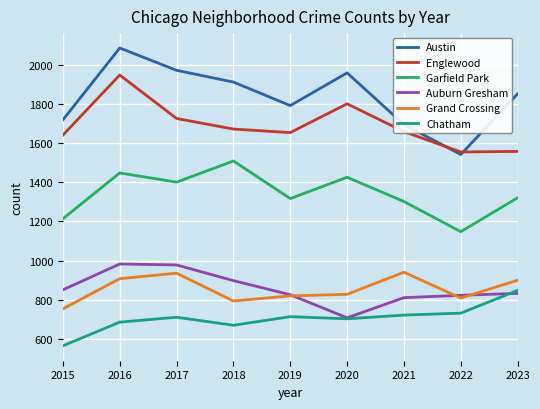

After their last crossing, which series has the higher values: Grand Crossing or Auburn Gresham?

Grand Crossing